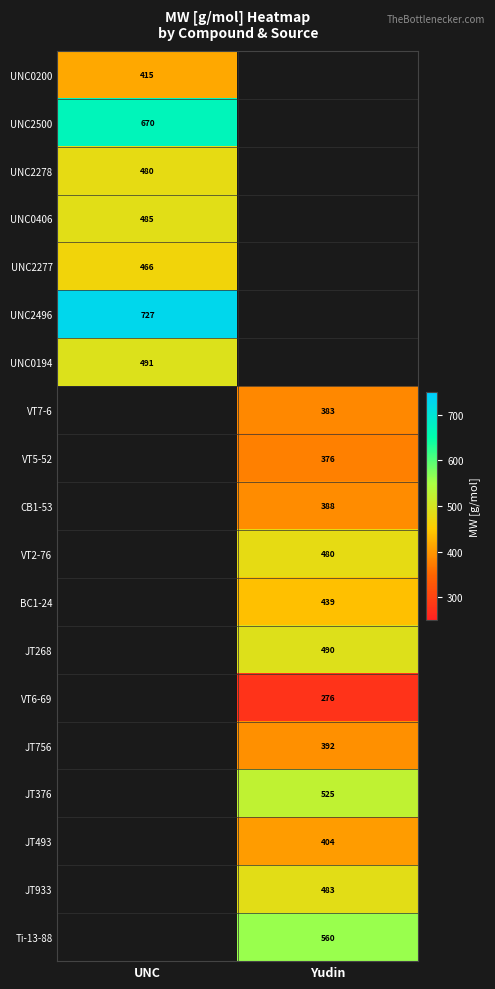

What is the difference between the highest and lowest values at UNC?

312.2